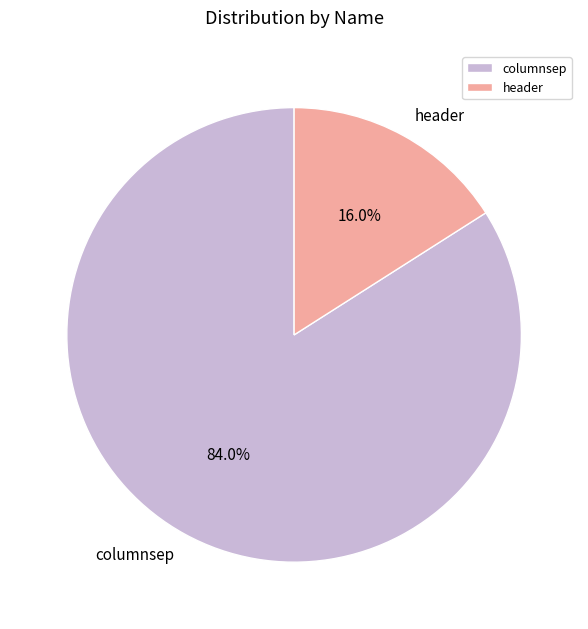

Is header the majority of the pie?

No